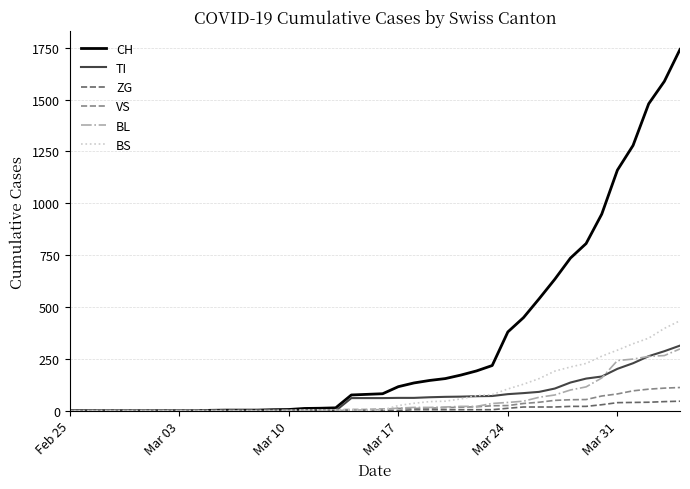

Which series has the widest spread of values?

CH